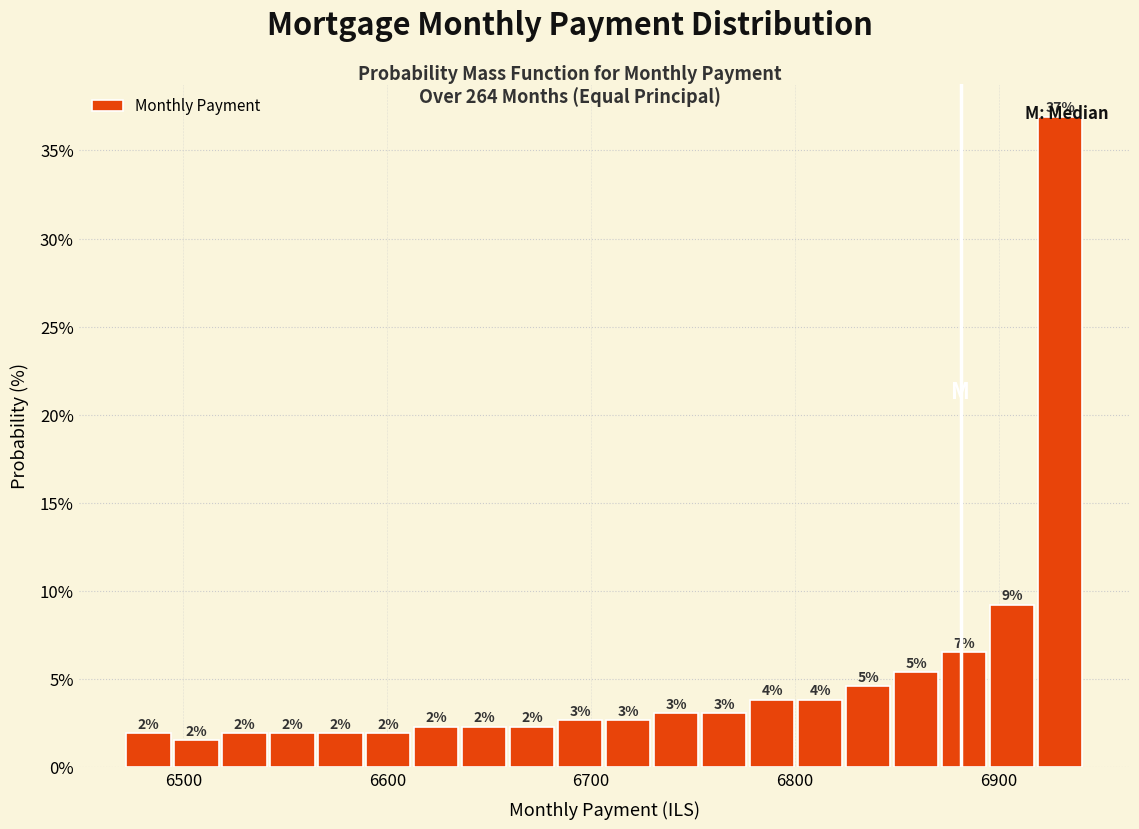

Read against the x-axis, roughly where is the centre of the tallest bar?

6930